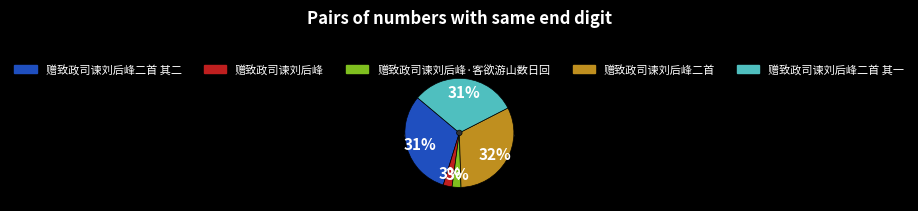

To the nearest percent, what portion does 赠致政司谏刘后峰二首 其一 represent?

31%